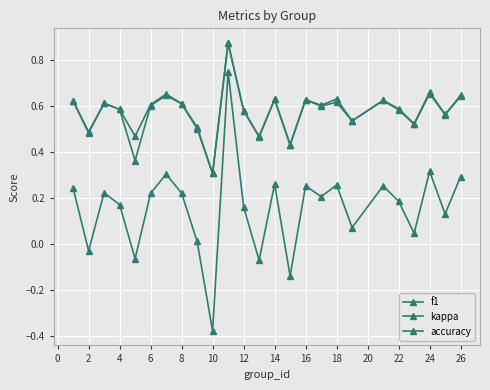

How many f1 values are between 0 and 1?

25